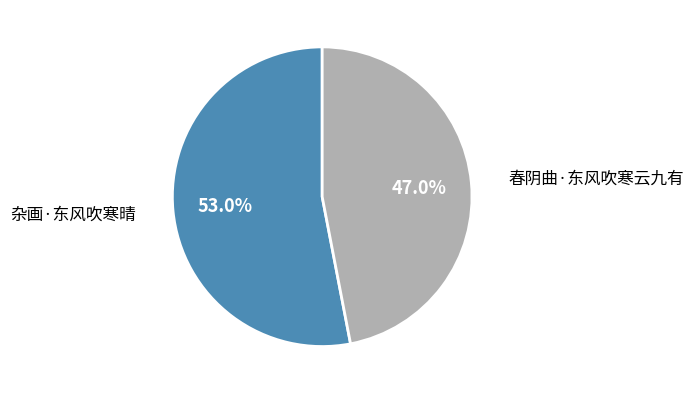

Is it true that 春阴曲·东风吹寒云九有 is 47% of the pie?

True